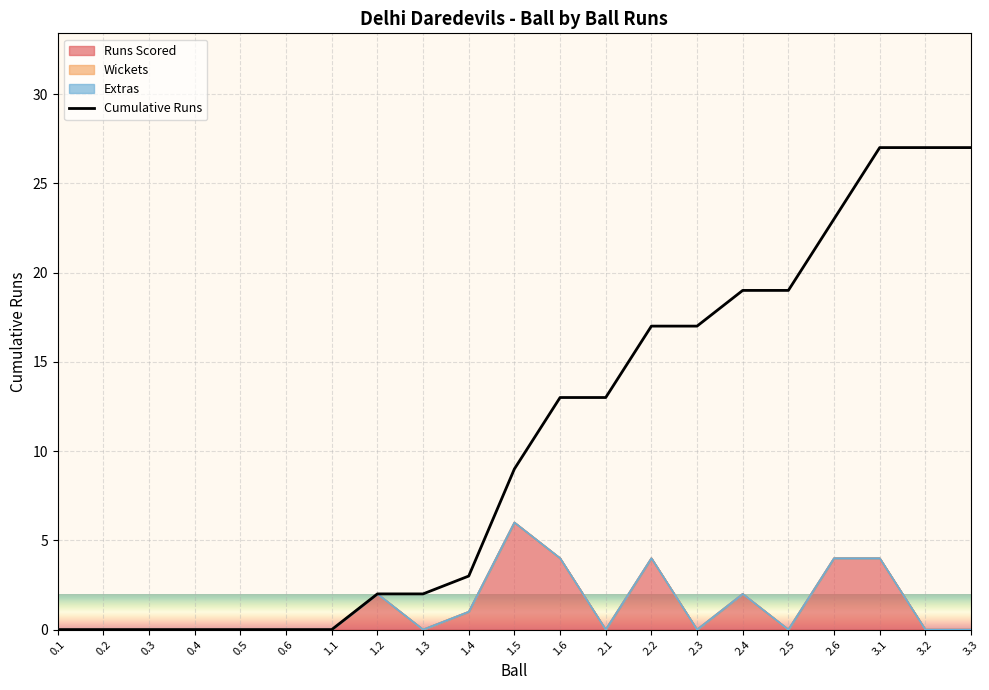

Rank the categories by value from highest to lowest.

3.1, 3.2, 3.3, 2.6, 2.4, 2.5, 2.2, 2.3, 1.6, 2.1, 1.5, 1.4, 1.2, 1.3, 0.1, 0.2, 0.3, 0.4, 0.5, 0.6, 1.1